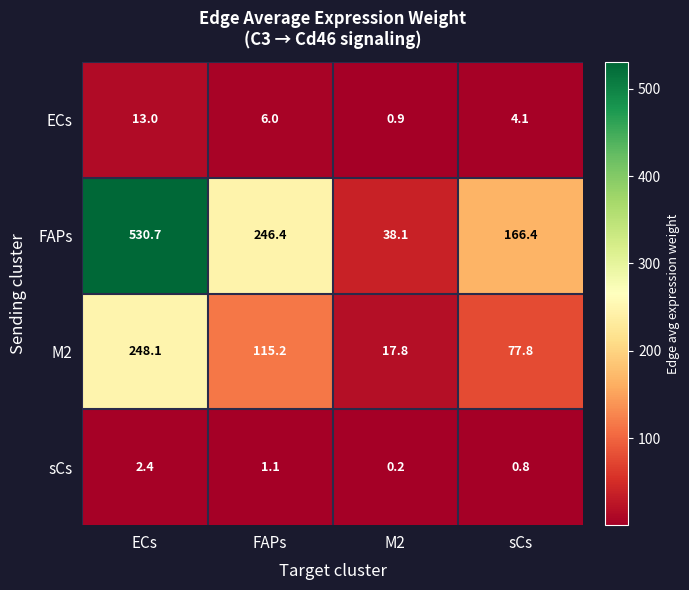

Reading right to left, transcribe all the data shown in this chart.

ECs: 4.1	0.9	6.0	13.0
FAPs: 166.4	38.1	246.4	530.7
M2: 77.8	17.8	115.2	248.1
sCs: 0.8	0.2	1.1	2.4